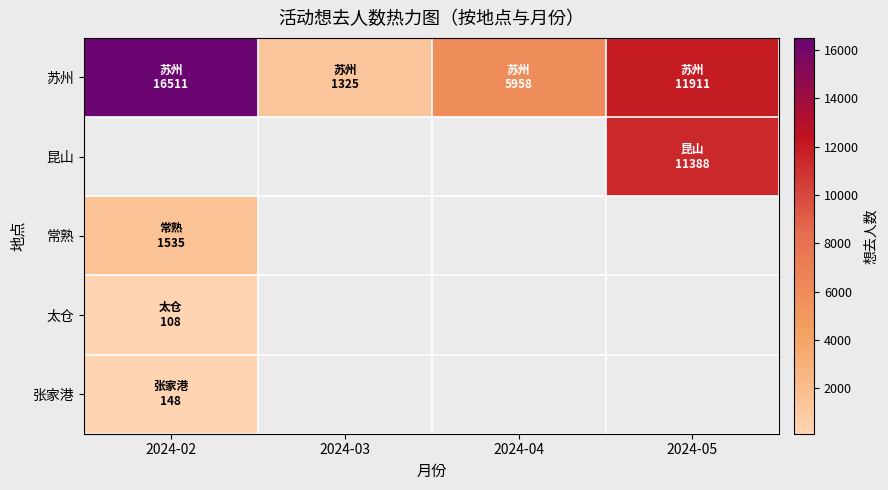

Which label corresponds to the smallest value in the chart?

2024-02